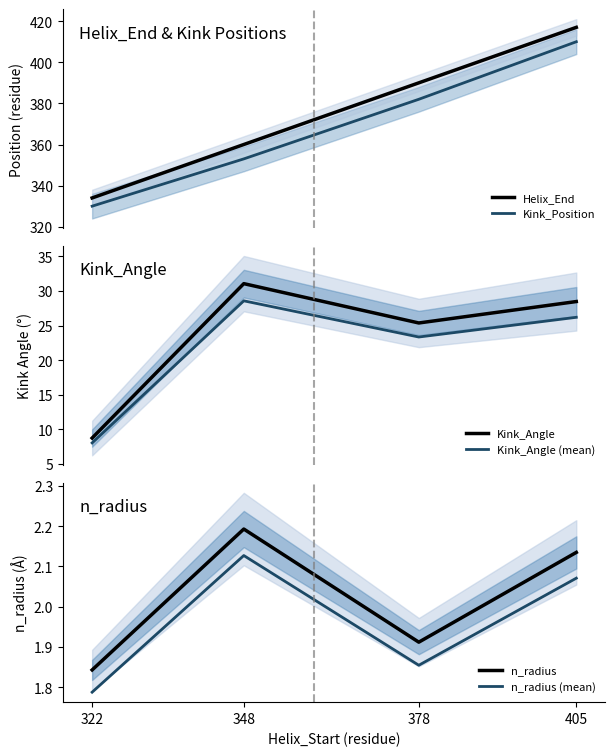

In Kink_Angle, how many points are higher than both neighbors (excluding endpoints)?

1